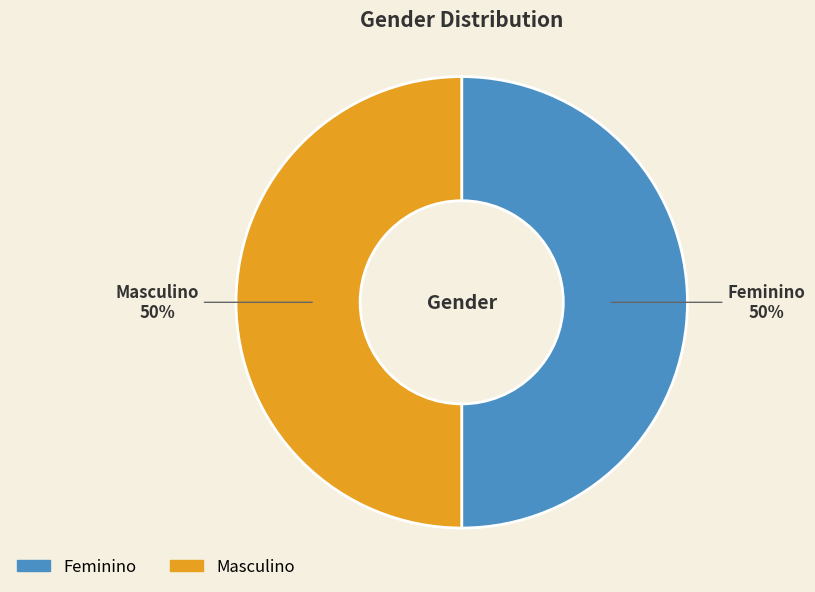

How many segments does this pie chart have?

2